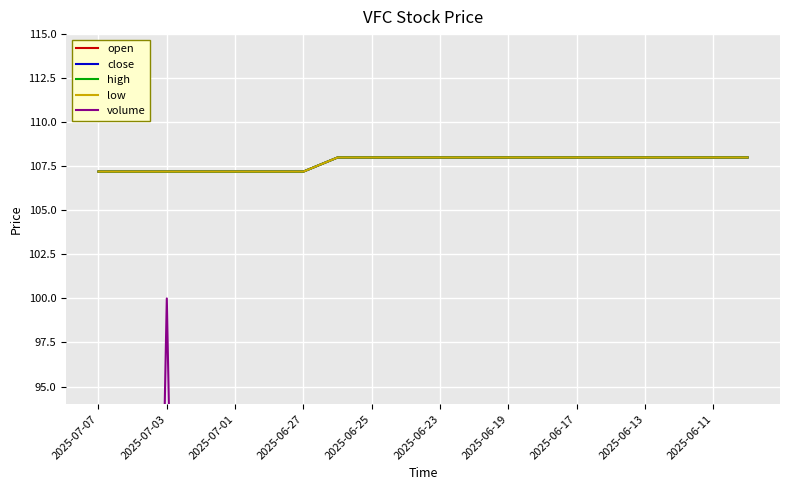

Reading left to right, list all the values displayed in this chart.

open: 107.2	107.2	107.2	107.2	107.2	107.2	107.2	108.0	108.0	108.0	108.0	108.0	108.0	108.0	108.0	108.0	108.0	108.0	108.0	108.0
close: 107.2	107.2	107.2	107.2	107.2	107.2	107.2	108.0	108.0	108.0	108.0	108.0	108.0	108.0	108.0	108.0	108.0	108.0	108.0	108.0
high: 107.2	107.2	107.2	107.2	107.2	107.2	107.2	108.0	108.0	108.0	108.0	108.0	108.0	108.0	108.0	108.0	108.0	108.0	108.0	108.0
low: 107.2	107.2	107.2	107.2	107.2	107.2	107.2	108.0	108.0	108.0	108.0	108.0	108.0	108.0	108.0	108.0	108.0	108.0	108.0	108.0
volume: 0.0	0.0	100.0	0.0	0.0	0.0	0.0	0.0	0.0	0.0	0.0	0.0	0.0	0.0	0.0	0.0	0.0	0.0	0.0	0.0